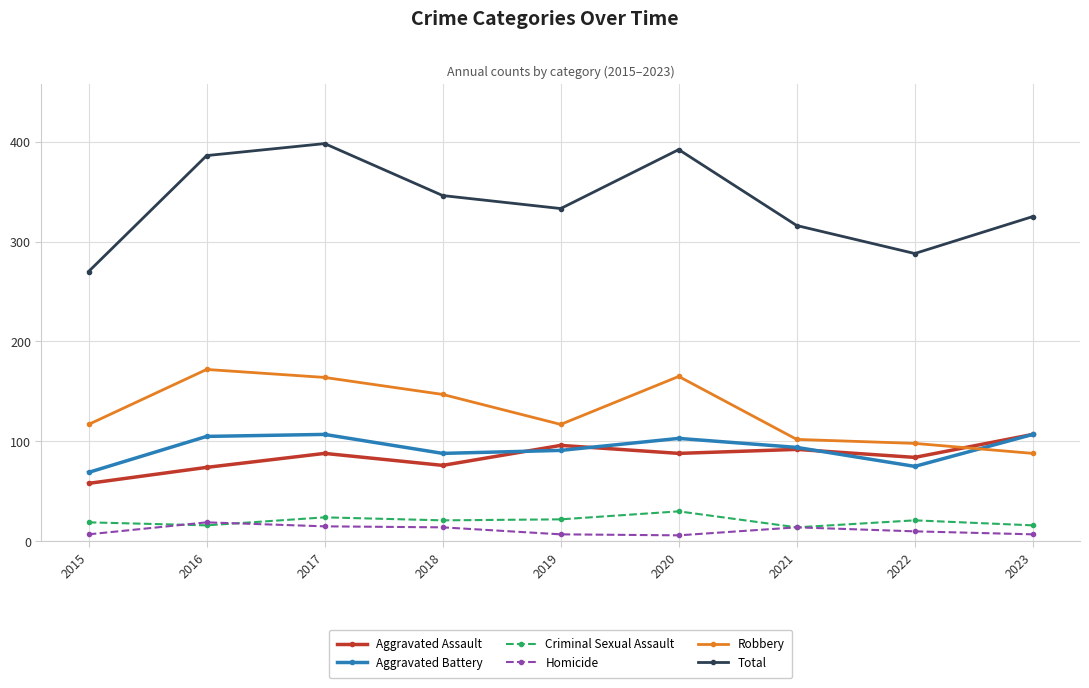

What is the difference between the maximum and minimum values in the Aggravated Battery series?

38